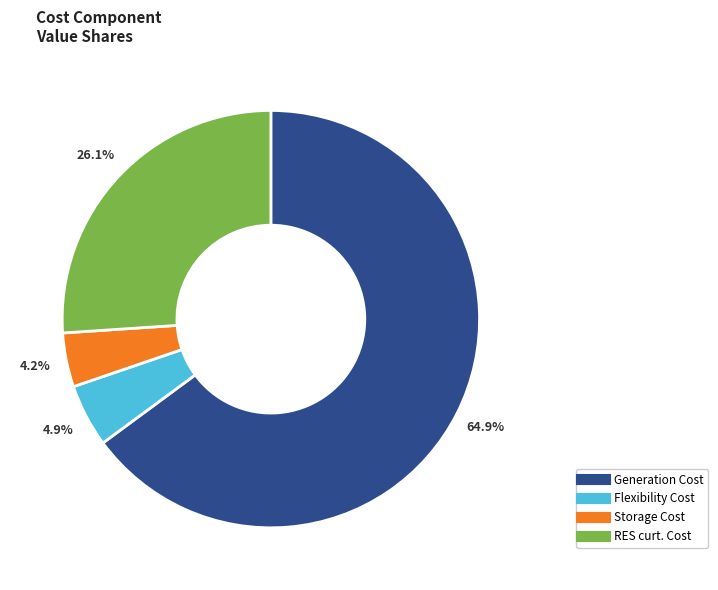

Do Storage Cost and RES curt. Cost together represent more than half of the pie?

No